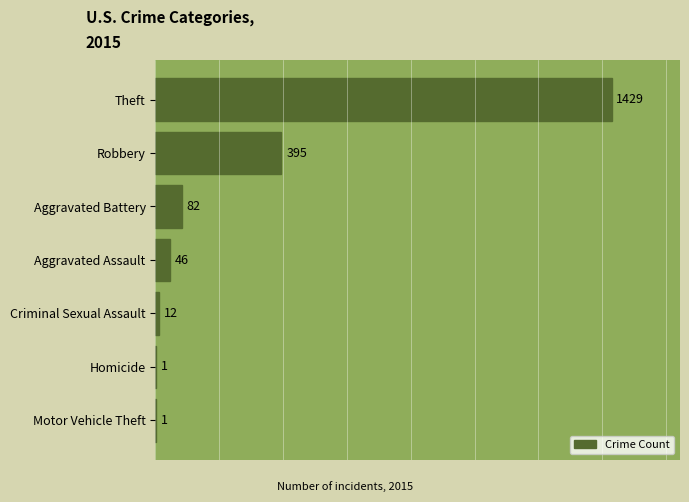

What is the sum of the values at Homicide and Robbery?

396